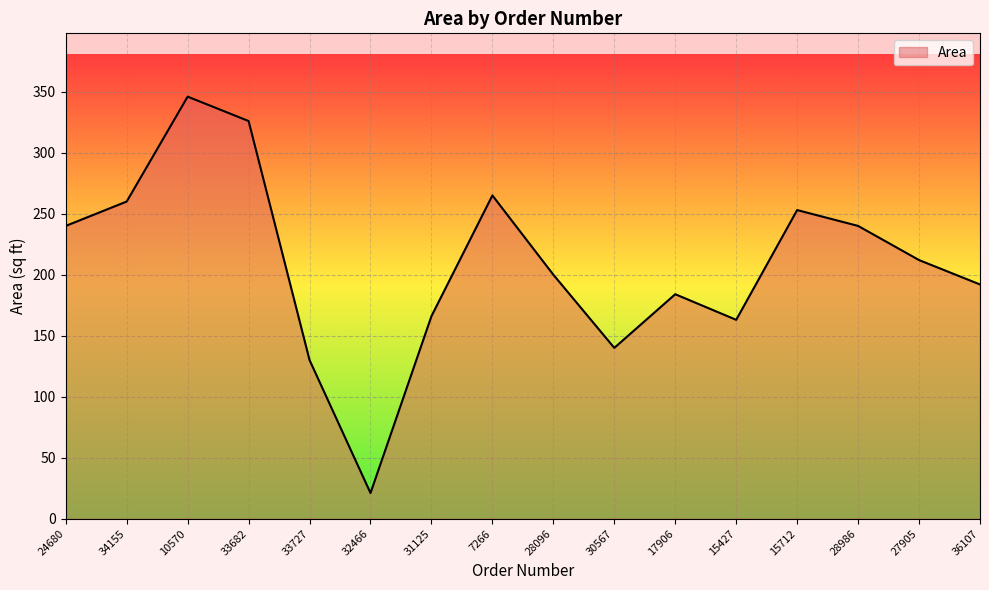

Reading right to left, list all the values displayed in this chart.

192	212	240	253	163	184	140	200	265	166	21	130	326	346	260	240